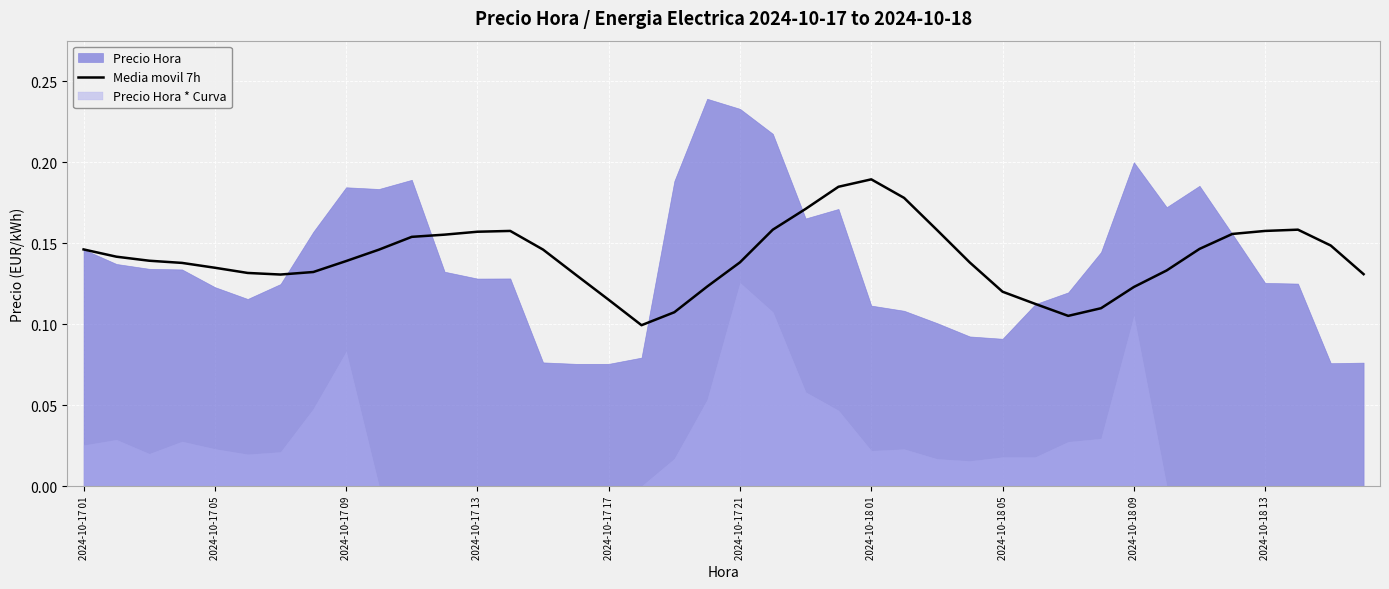

What is the sum of the values at 30 and 37?

0.3